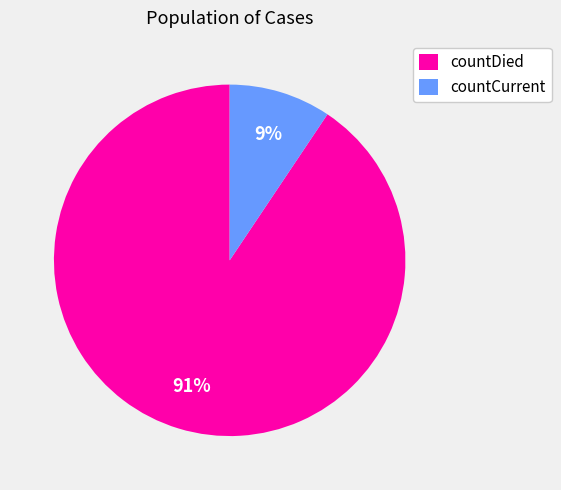

The countDied slice represents 91% of the pie. True or false?

True